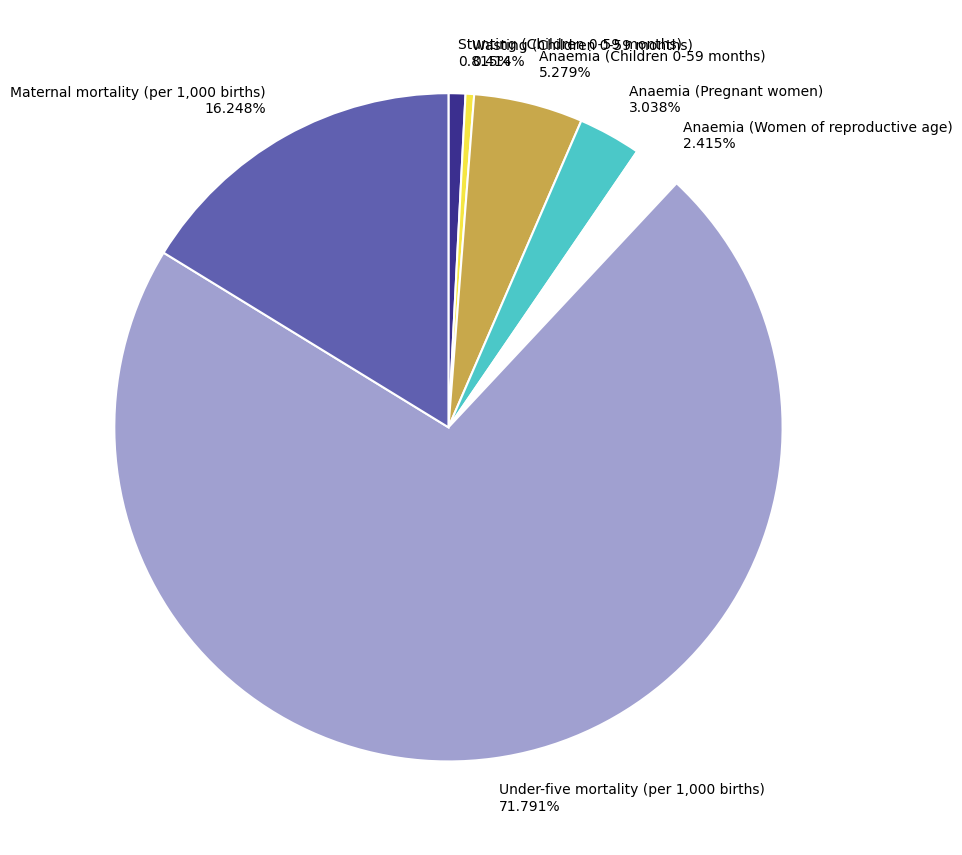

The Anaemia (Pregnant women) slice represents 3% of the pie. True or false?

True